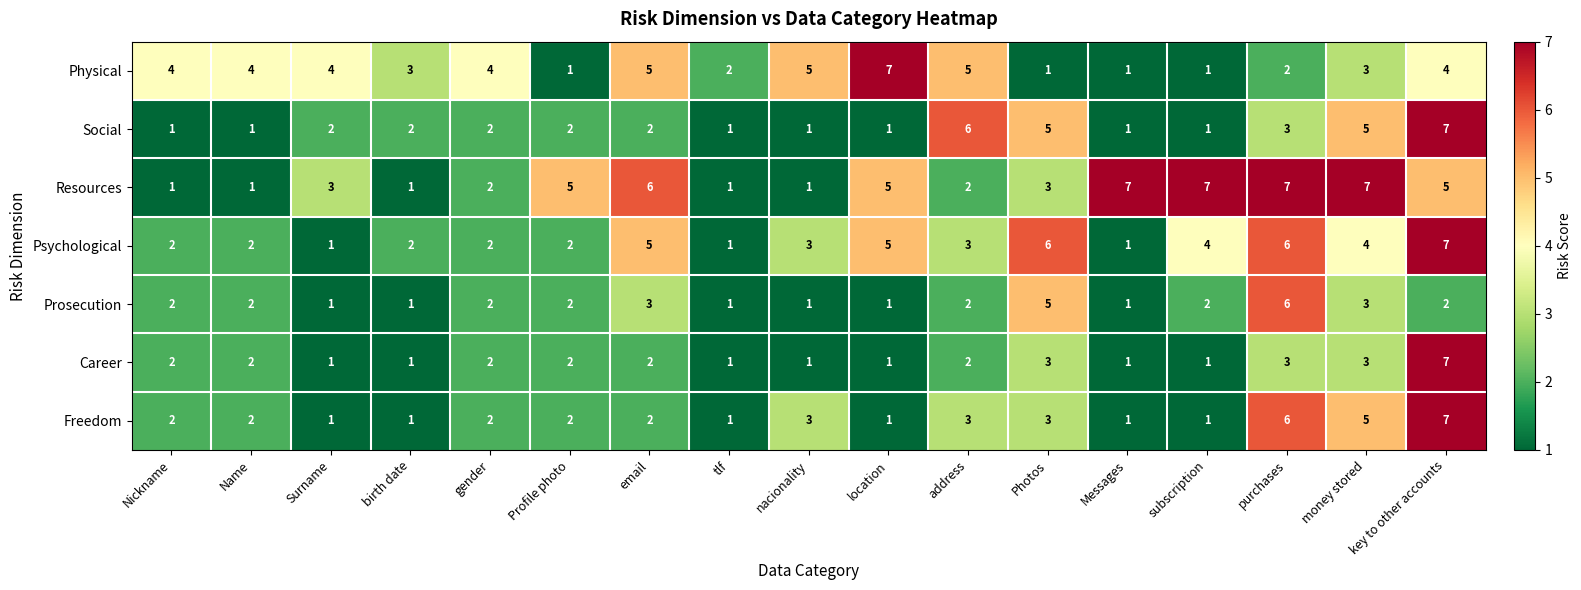

How many distinct data groups are displayed?

7